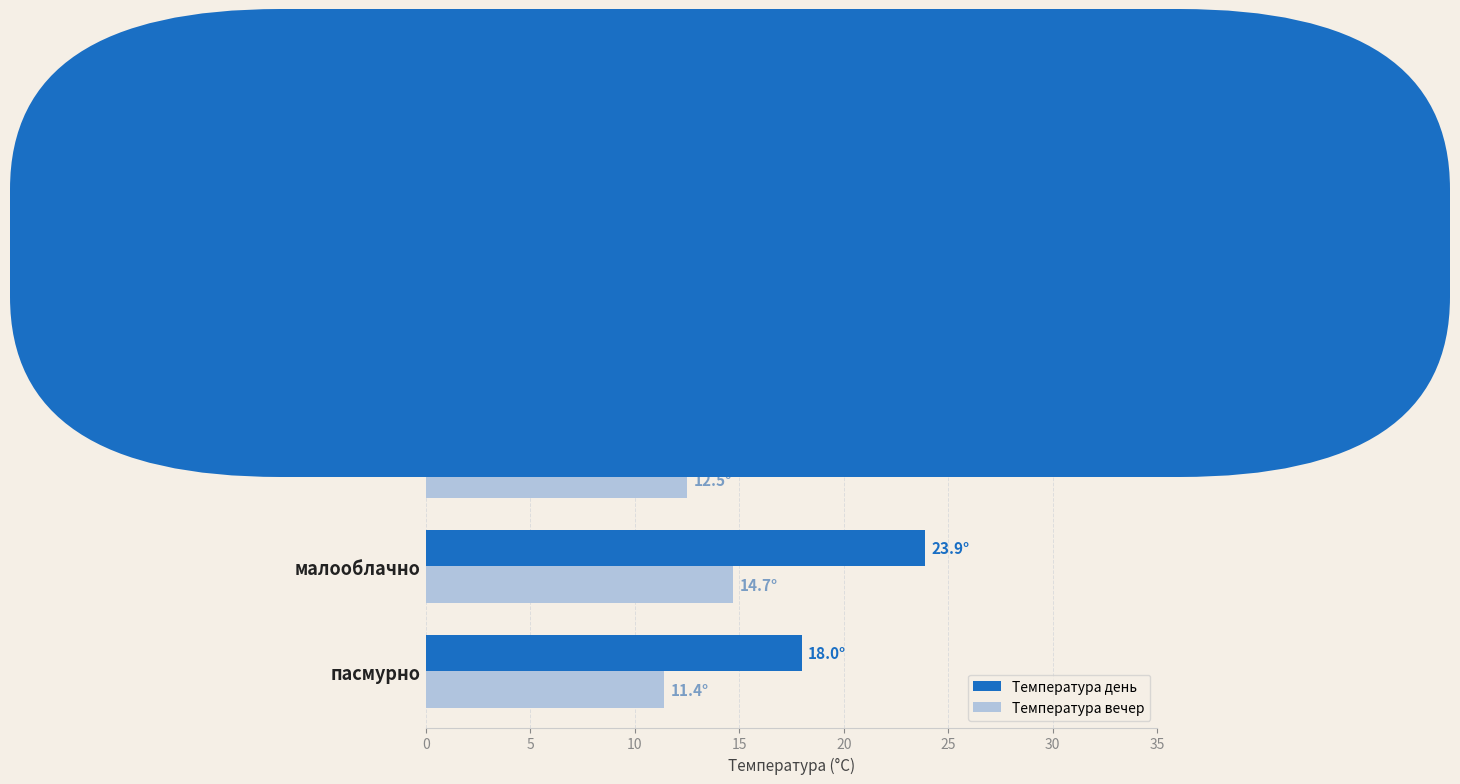

Which series changed the most between малооблачно and облачно?

Температура день